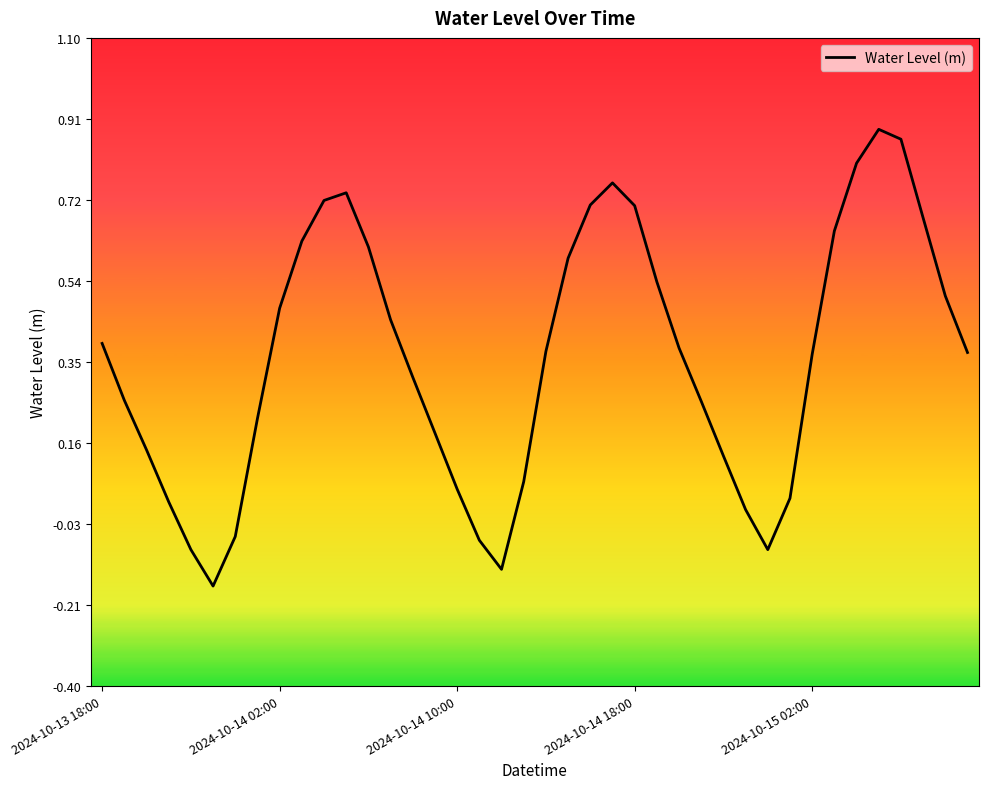

What is the difference between the maximum and minimum values?

1.1